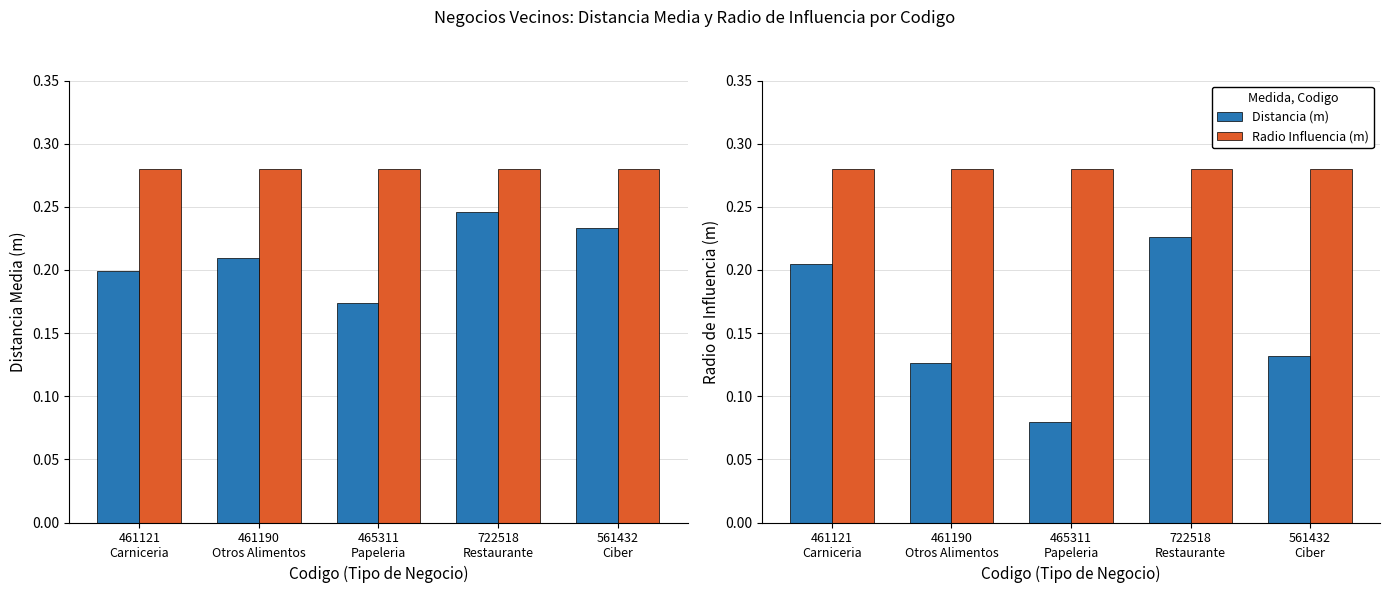

At 465311
Papeleria, list the series in order from largest to smallest.

Radio Influencia (m), Mean Distance (m), Distancia (m)